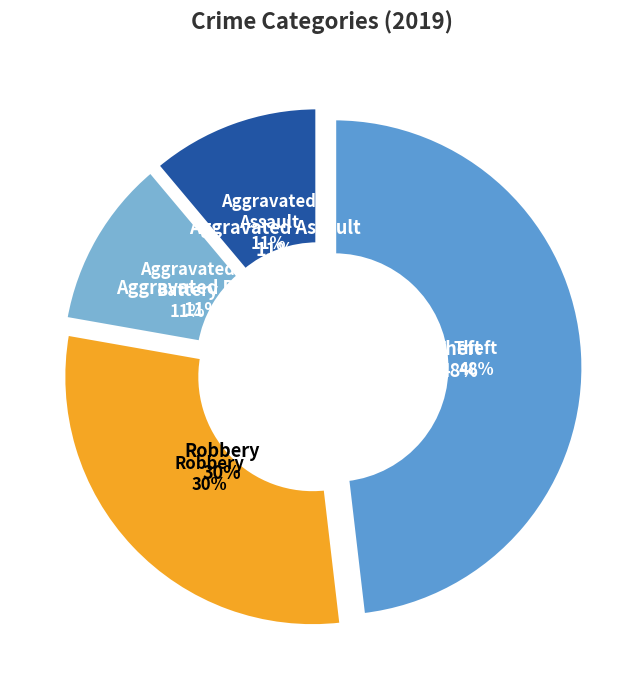

Count the number of slices in the pie.

4